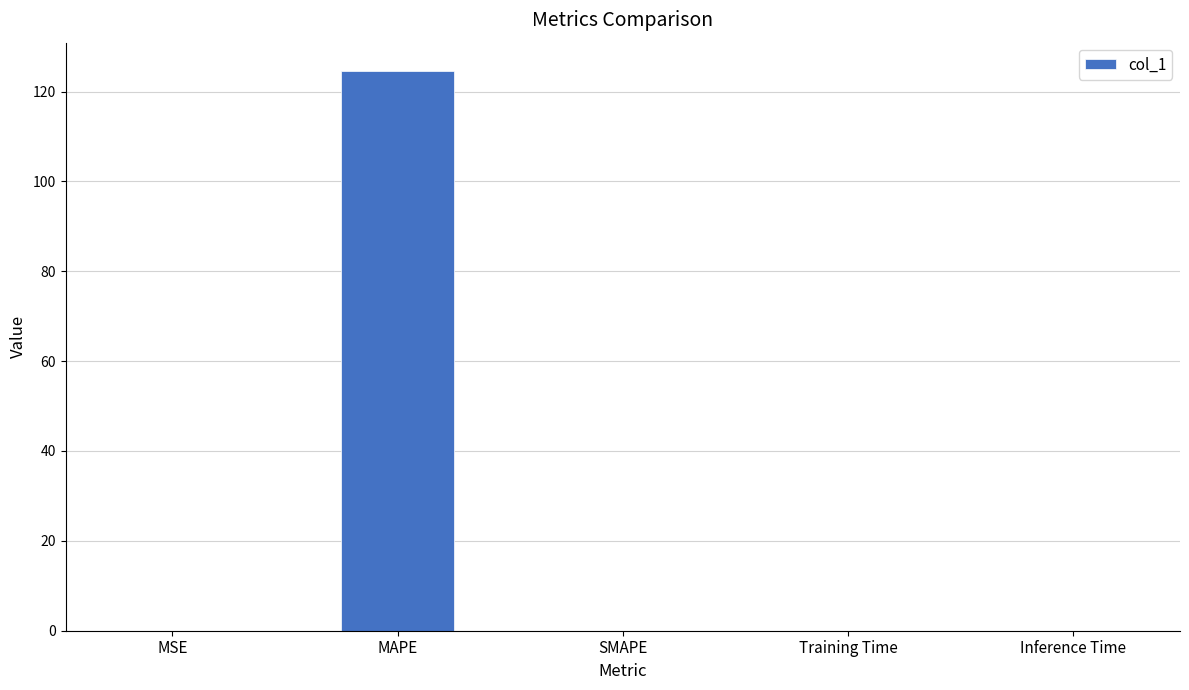

What is the change in value from MAPE to Training Time?

-124.6